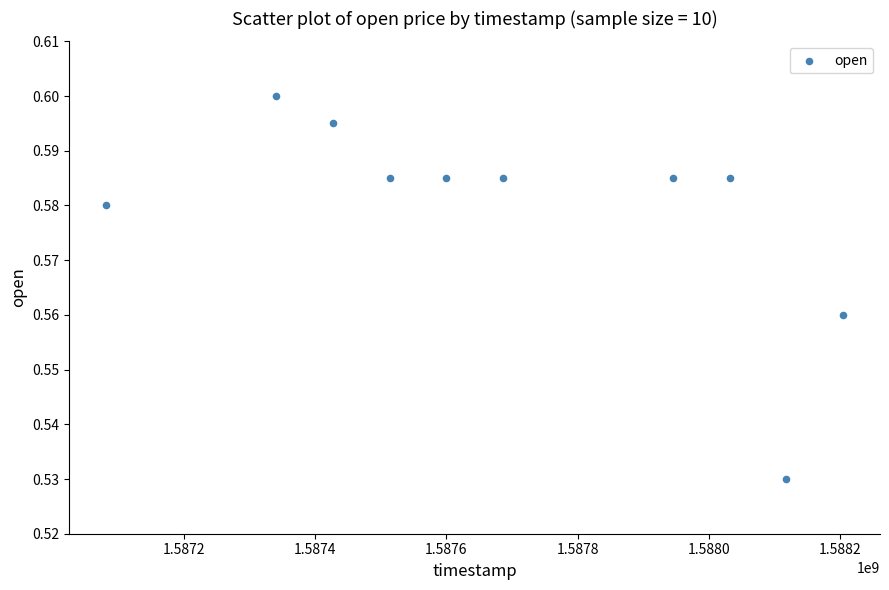

What is the average X value?

1587695040.0